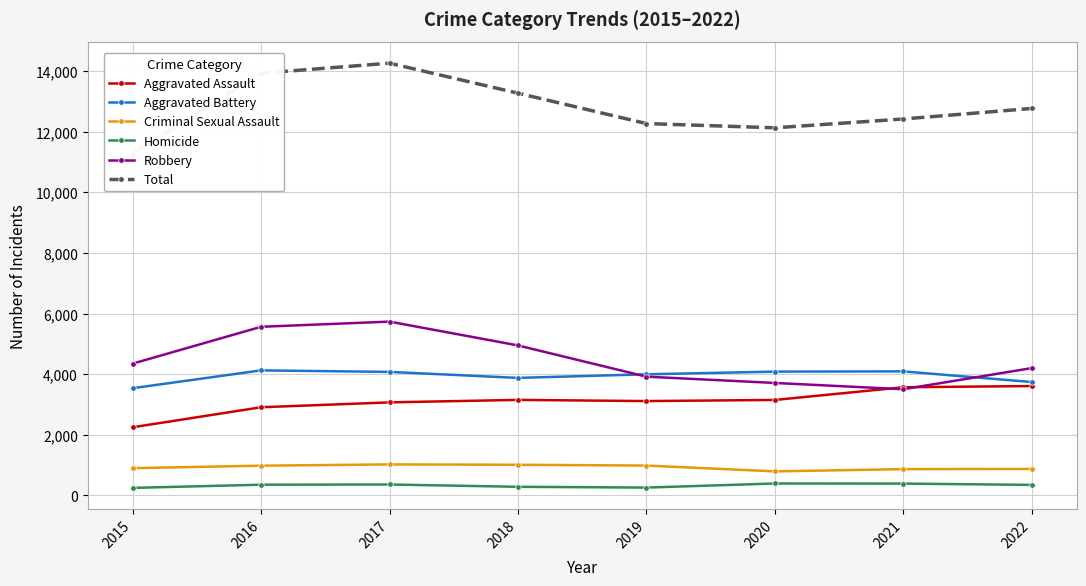

Which has a higher value, 2017 or 2022?

2022